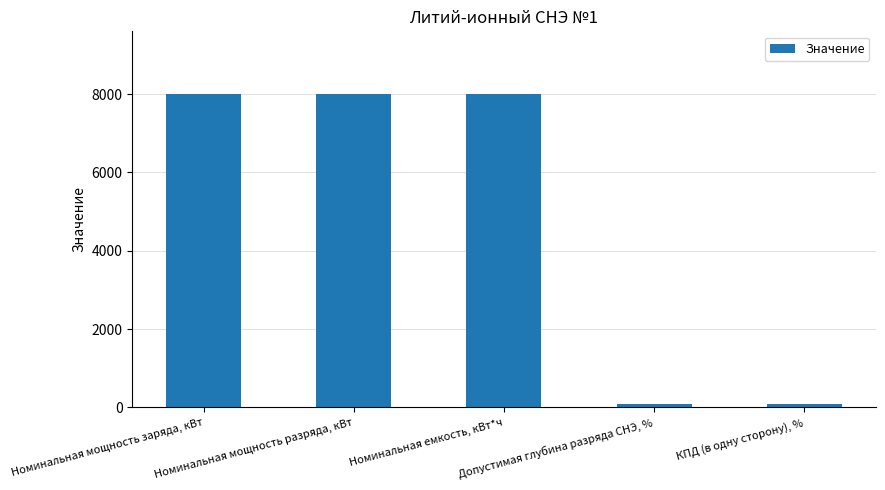

What is the difference between the second highest and minimum values?

7902